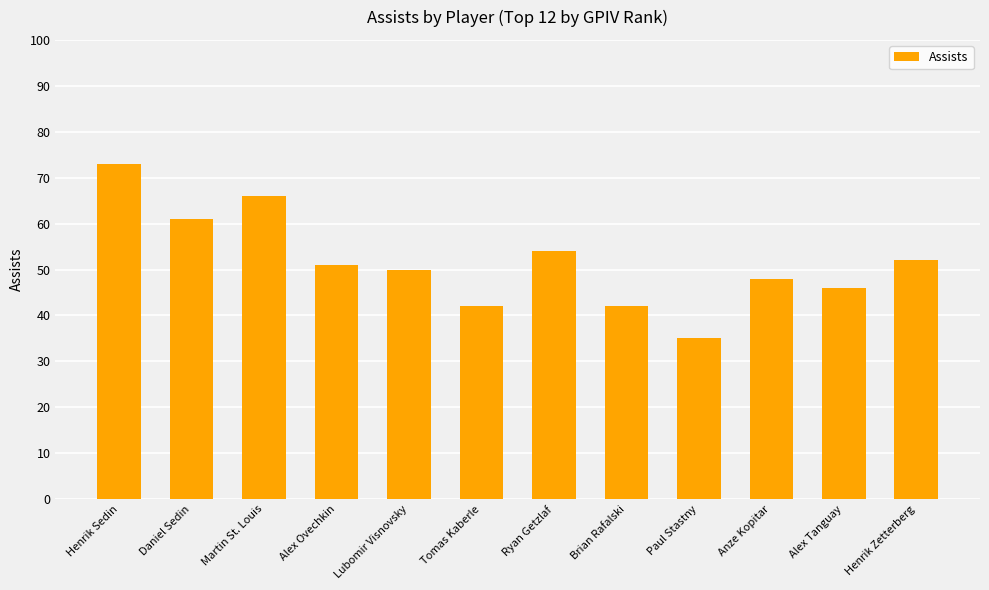

What is the difference between the values at Lubomir Visnovsky and Henrik Sedin?

23